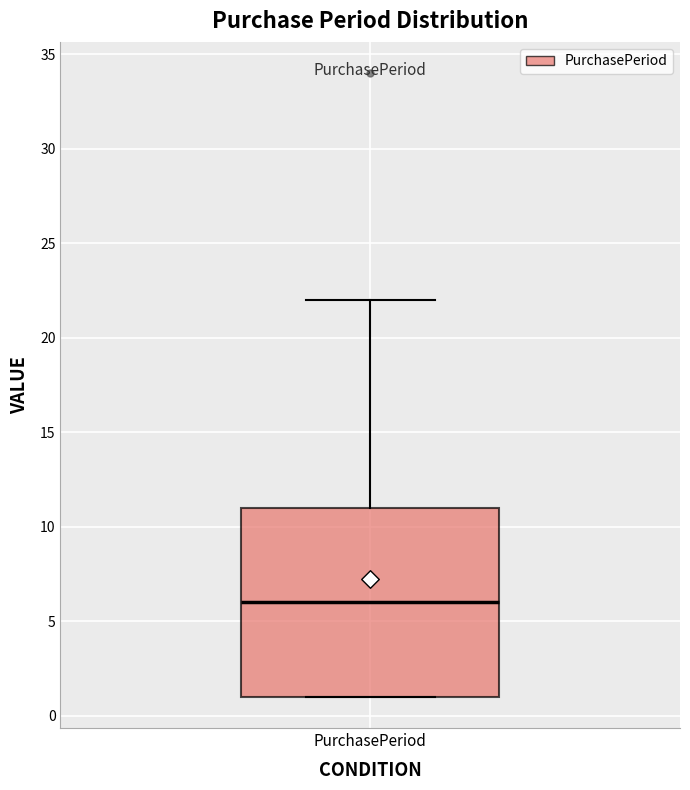

Read this box plot against the y-axis: the position of the median line, the range covered by the box, and the ends of both whiskers. The values are not printed on the chart, so give them approximately, as read against the axis.

median 6, box 1 to 11, whiskers 1 to 22